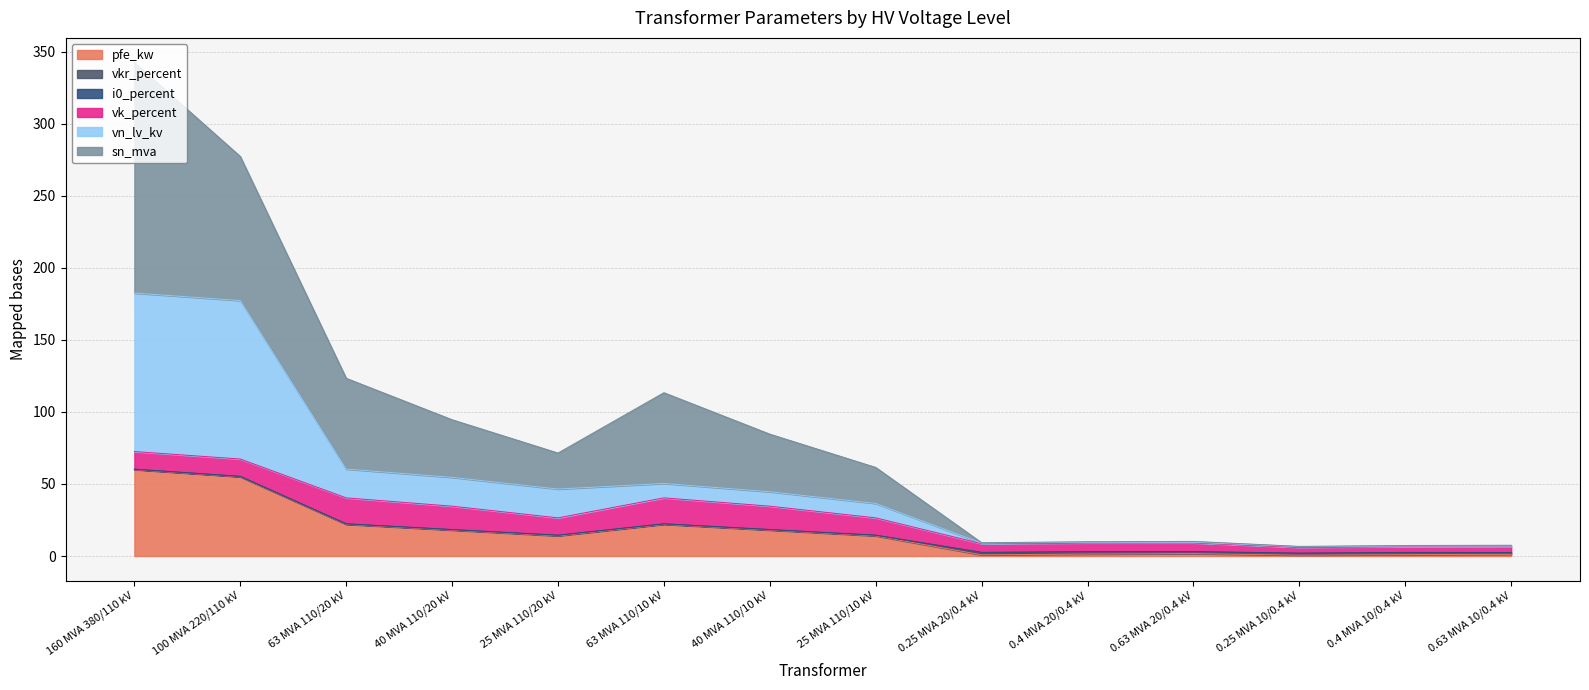

Which category has the lowest value across all series?

0.25 MVA 10/0.4 kV